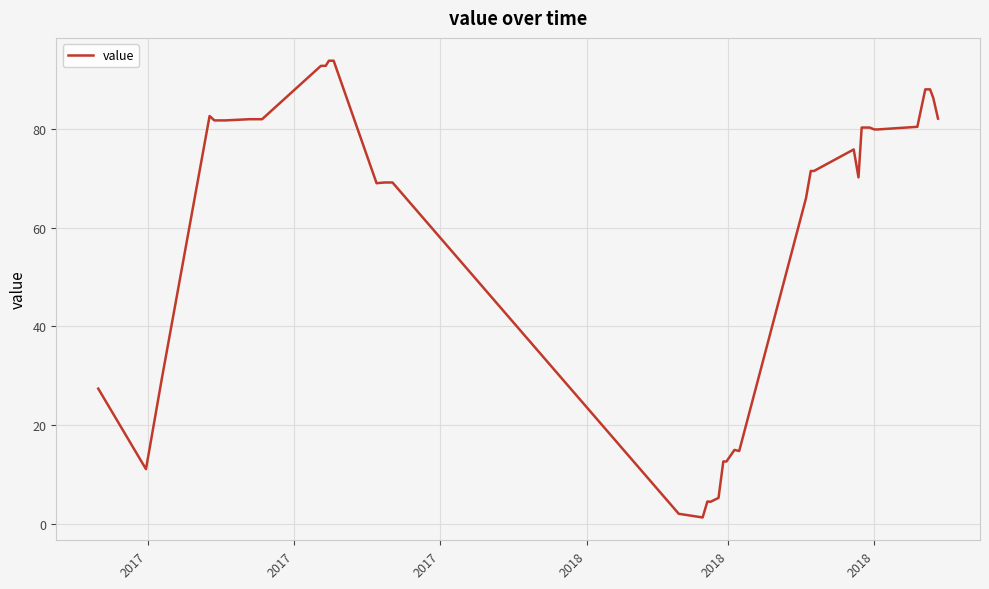

What is the maximum value shown in the chart?

93.9